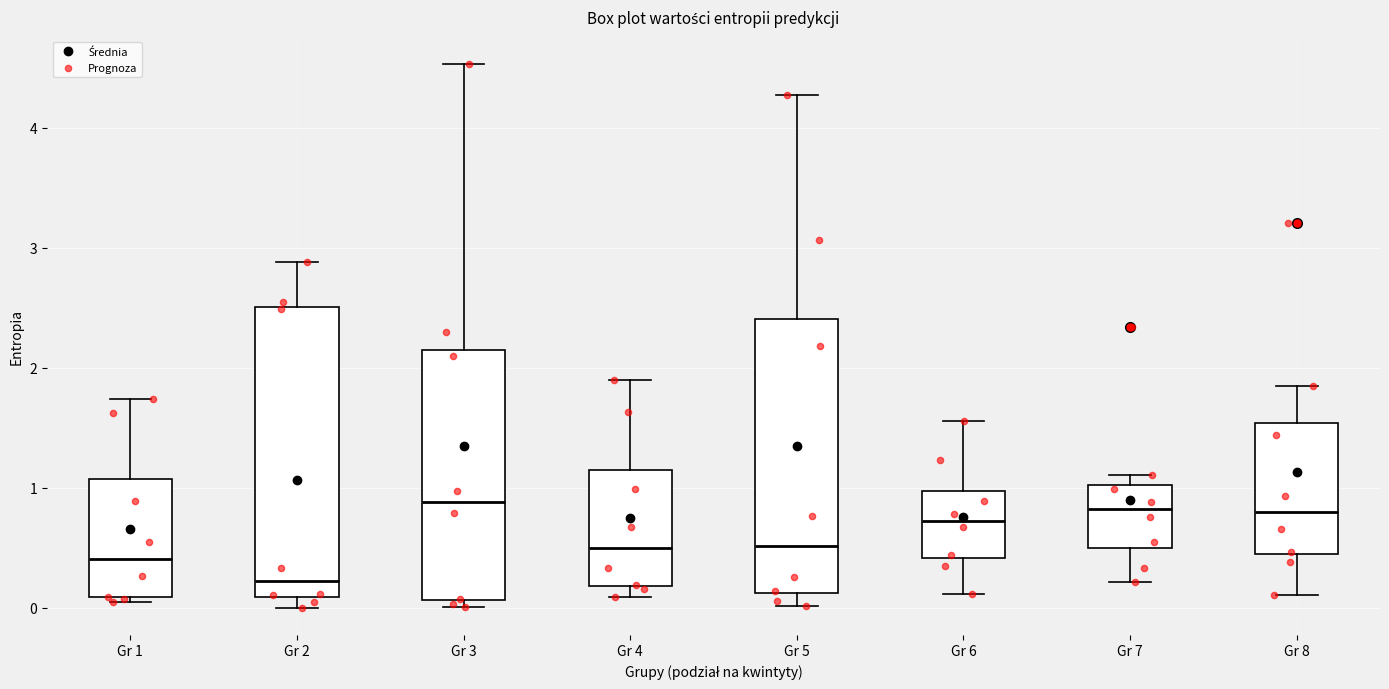

Comparing the boxes themselves (not the whiskers), which one is the tallest?

Gr 2